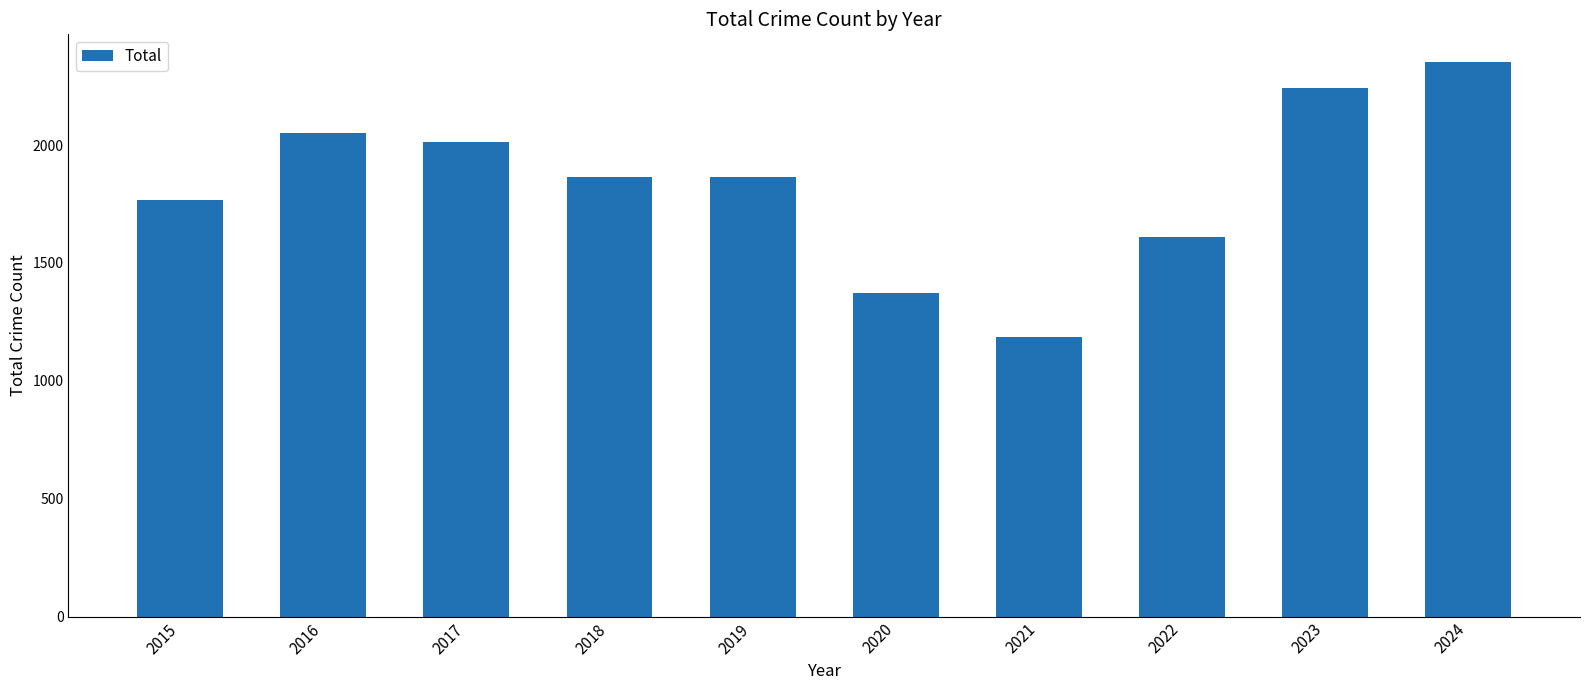

How many values are below 1866?

5